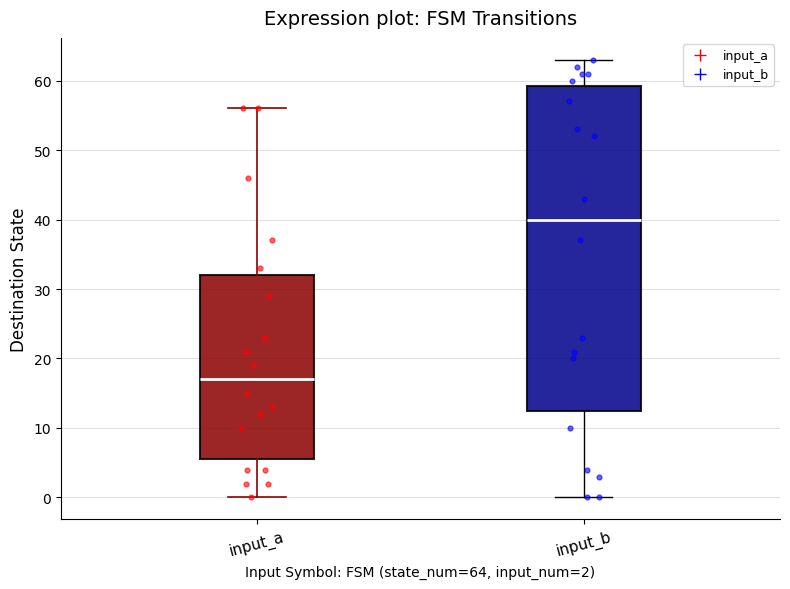

Which box's median line is the highest?

input_b